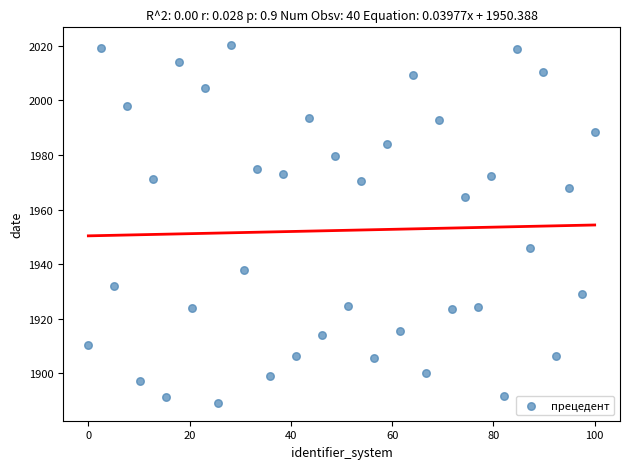

What Y value in the scatter plot is closest to 1954?

1945.9